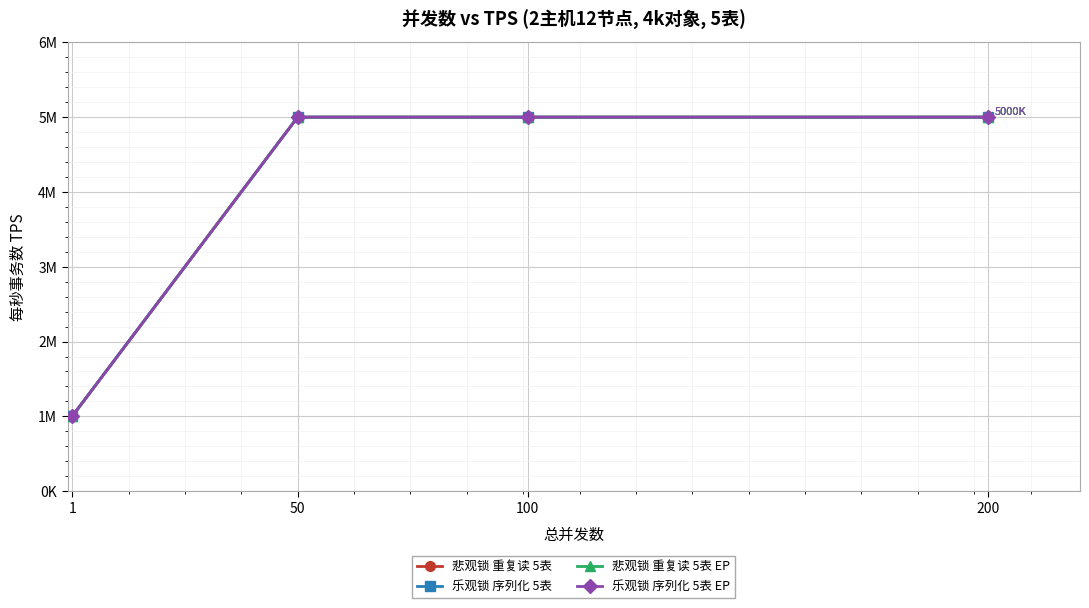

True or false: 悲观锁 重复读 5表 has more than 2 interior local peaks.

False